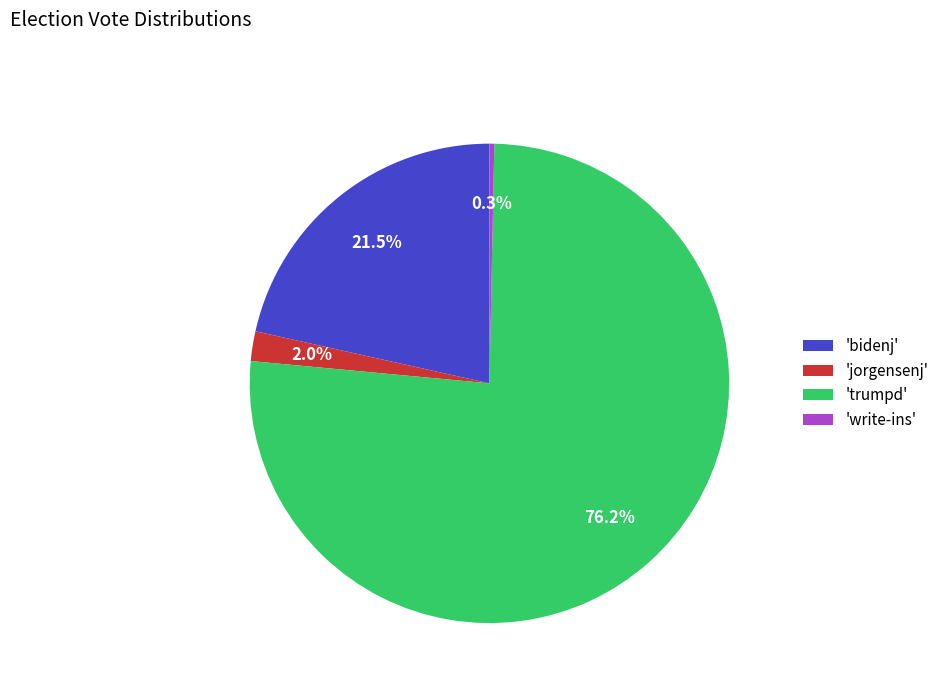

What is the majority slice?

'trumpd'